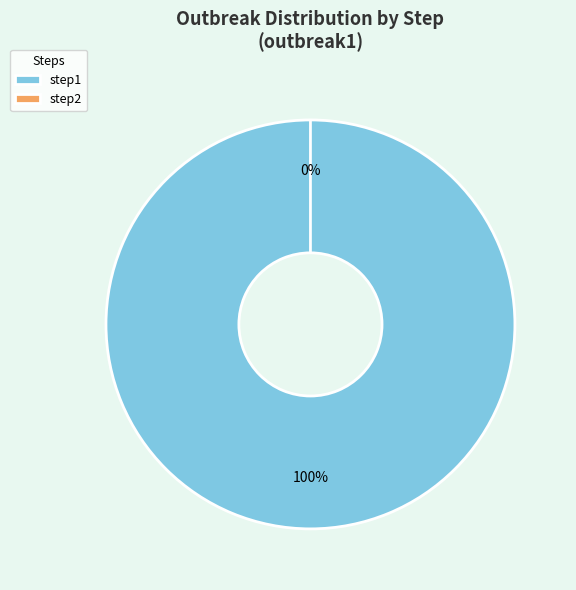

True or false: step1 accounts for 100% of the total.

True